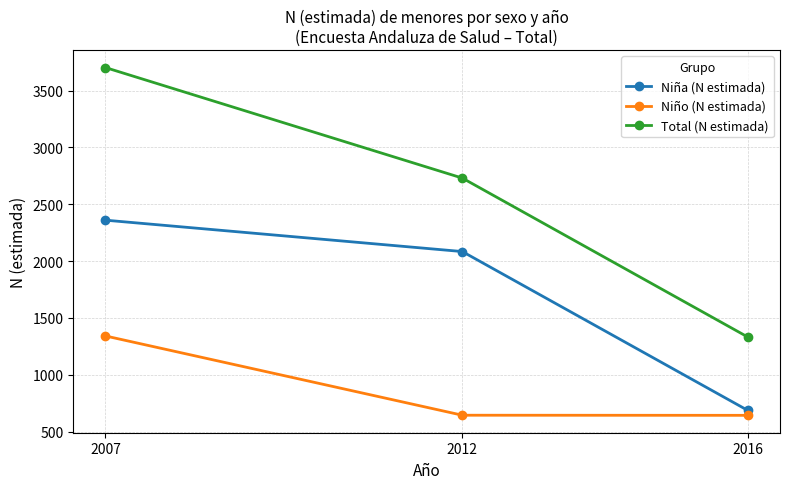

True or false: Total (N estimada) has a value of 732 at 2016.

False